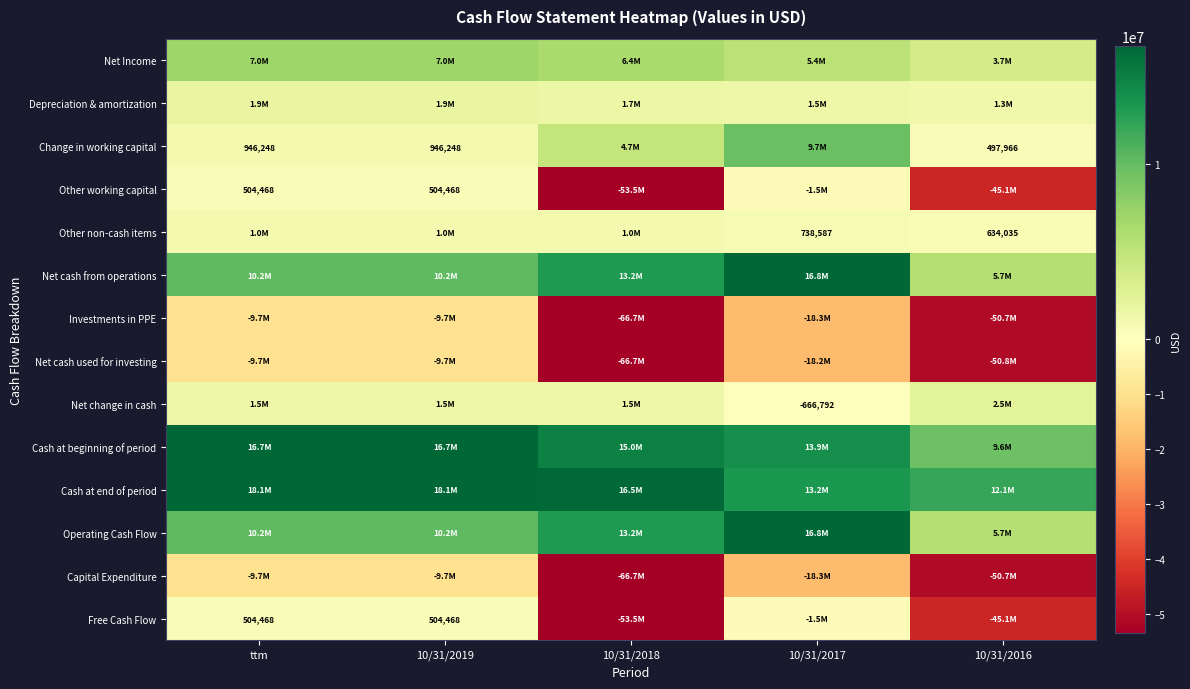

The Change in working capital series shows 221933 at ttm. True or false?

False